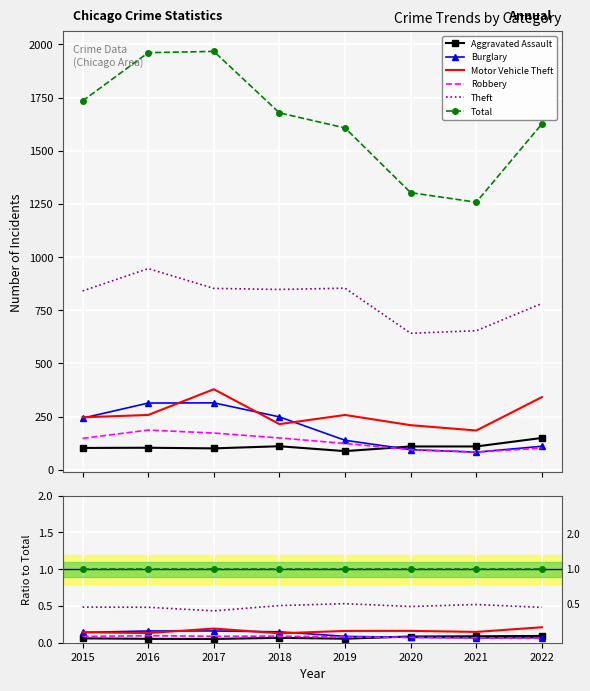

How many lines are shown in the chart?

6